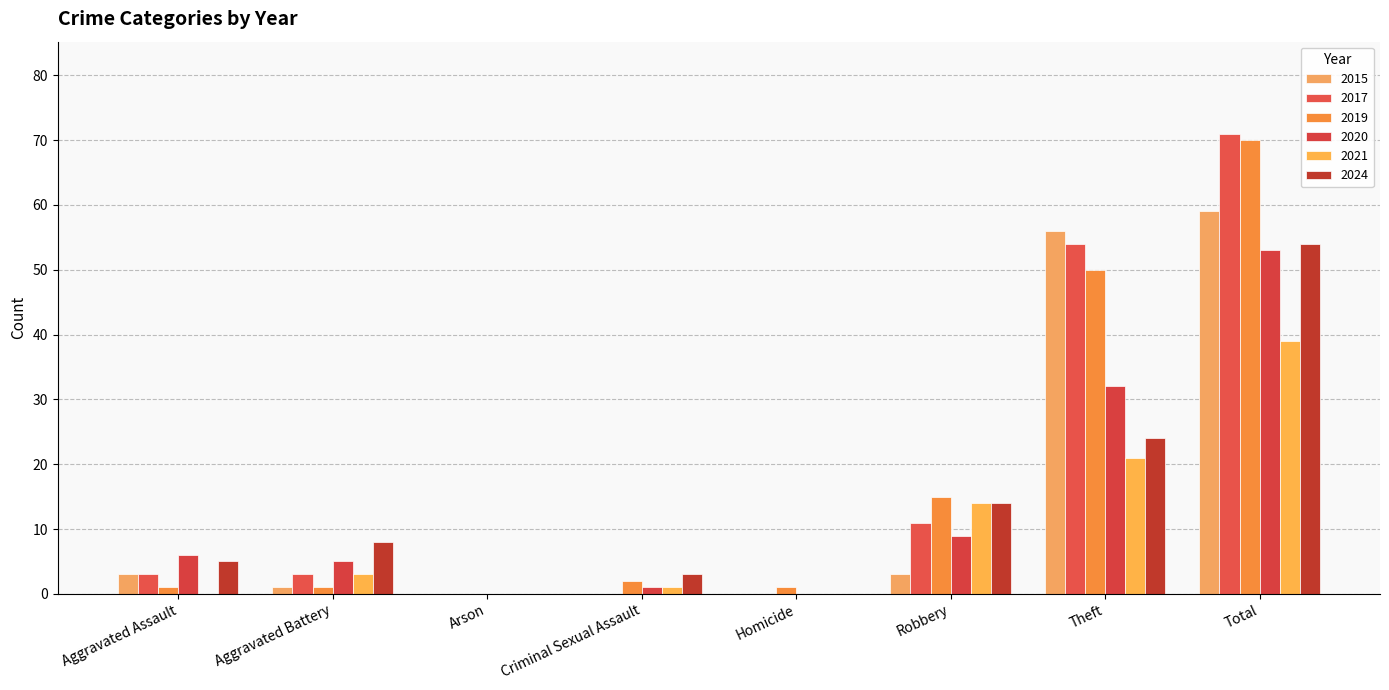

What is the sum of all 2019 values?

140